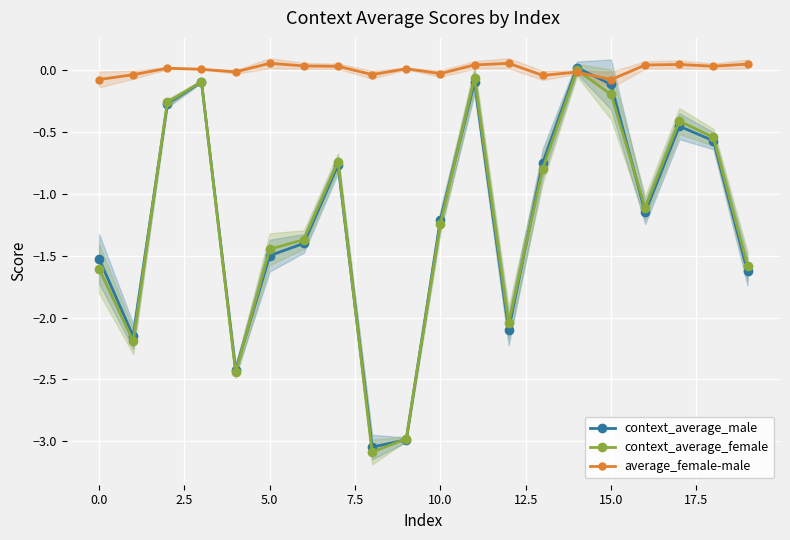

What is the label of the 13th point from the left?

12